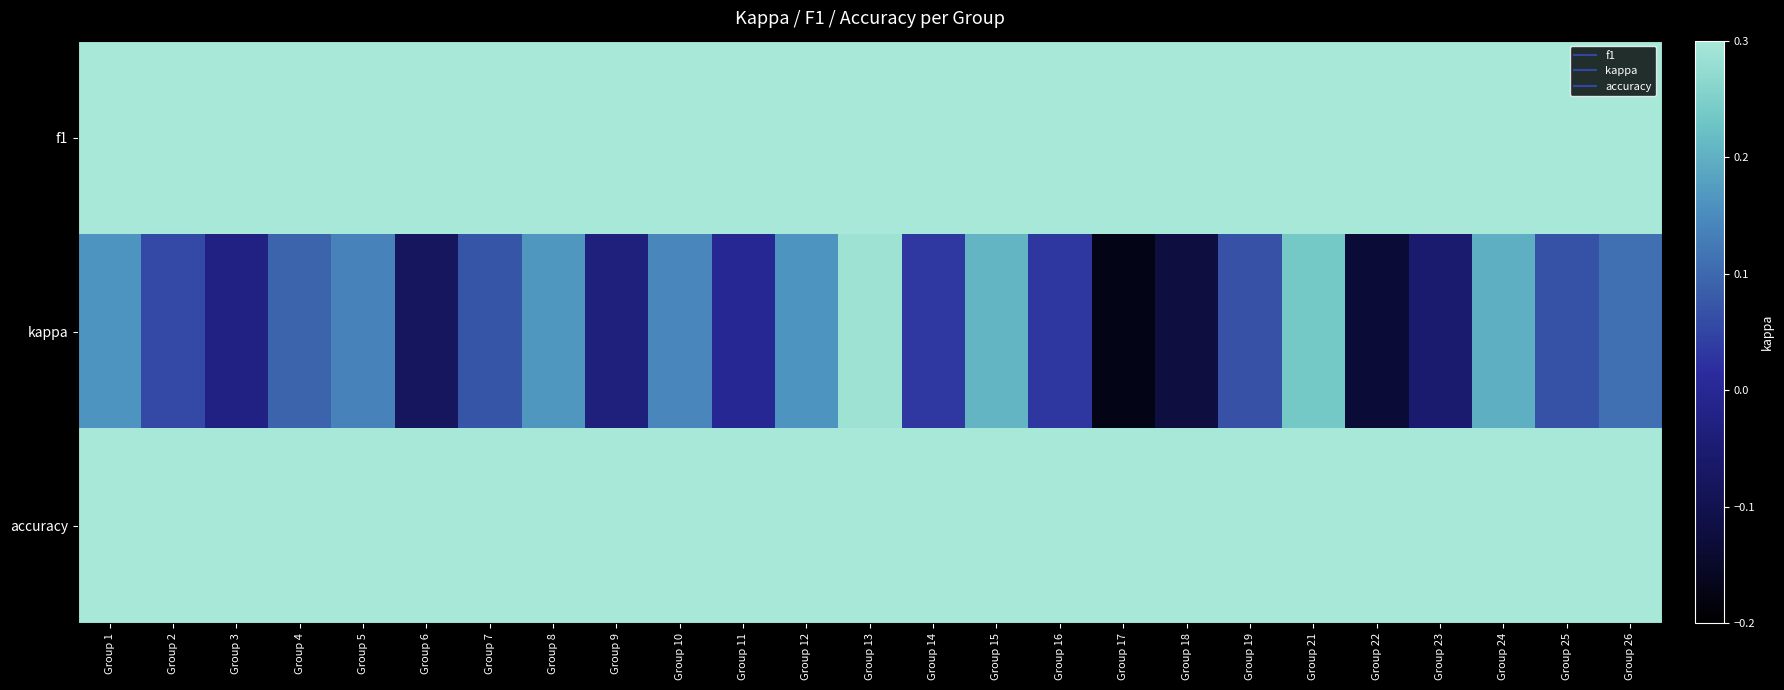

What is the total value across all series at Group 7?

1.1